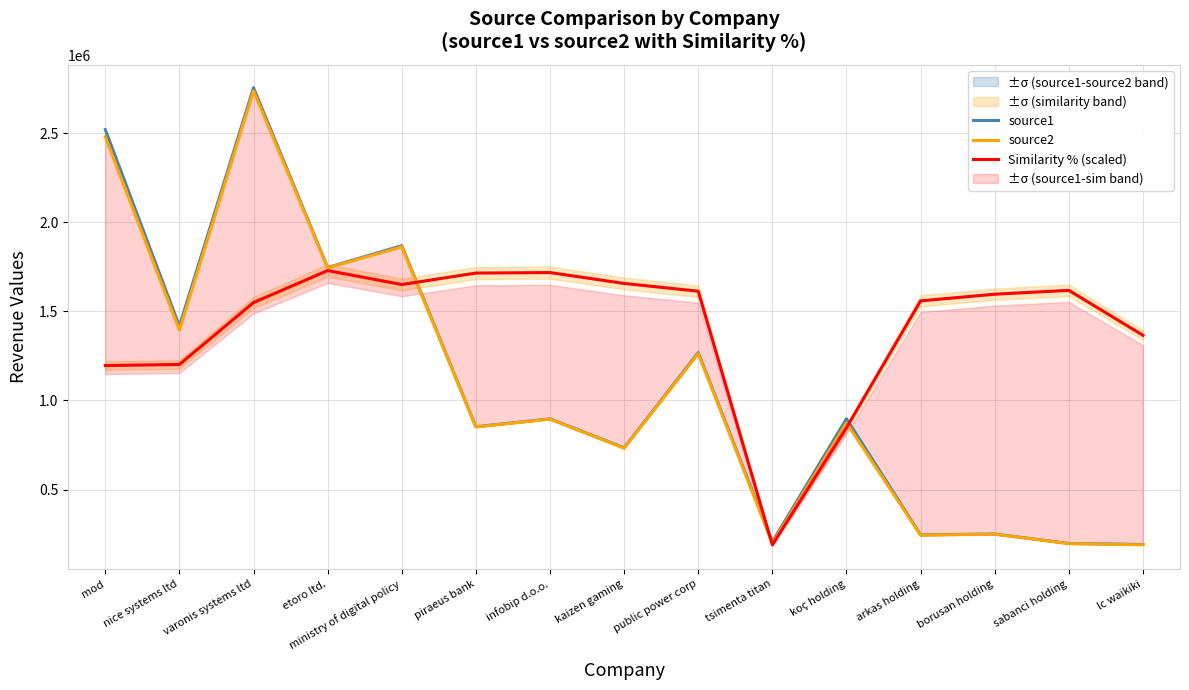

What value does the source2 series have at mod?

2481185.2